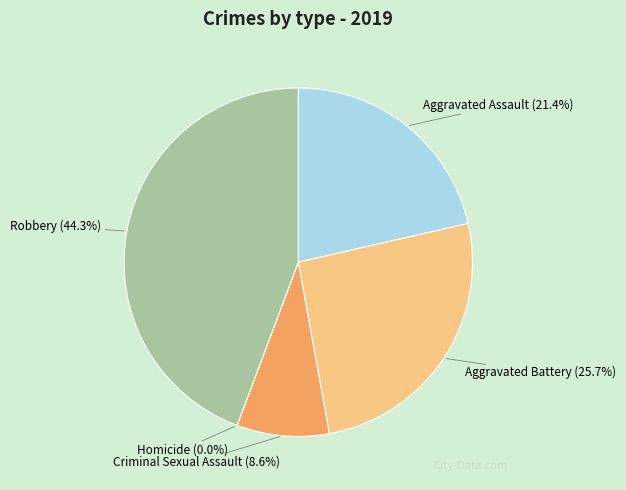

To the nearest percent, what is the combined percentage of Robbery and Aggravated Assault?

66%